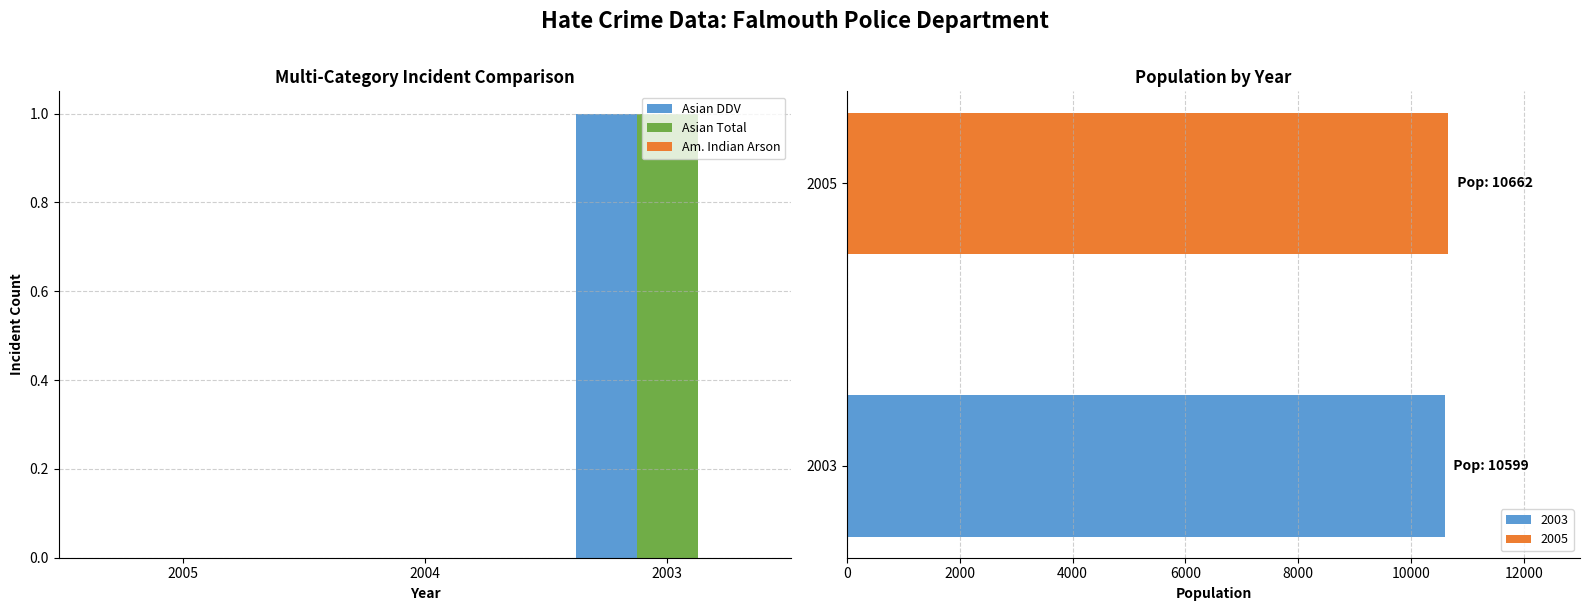

What is the maximum value shown in the chart?

1